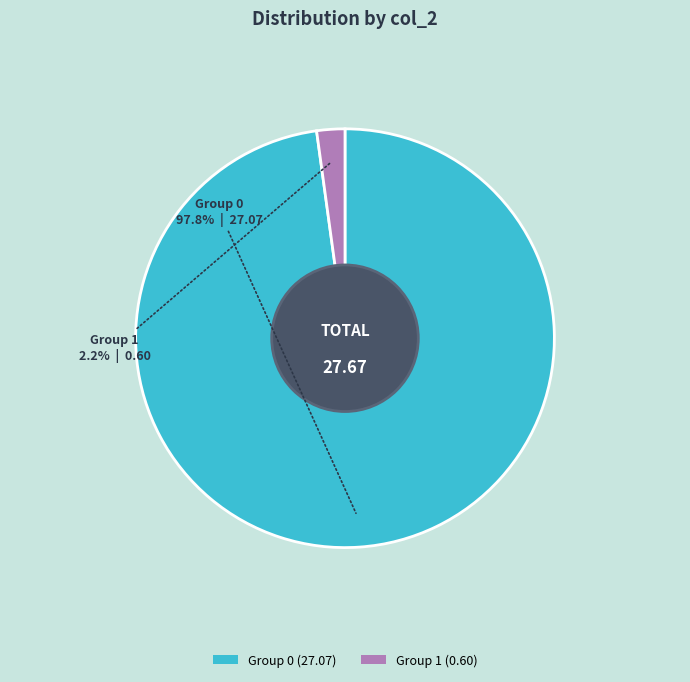

How many segments does this pie chart have?

2